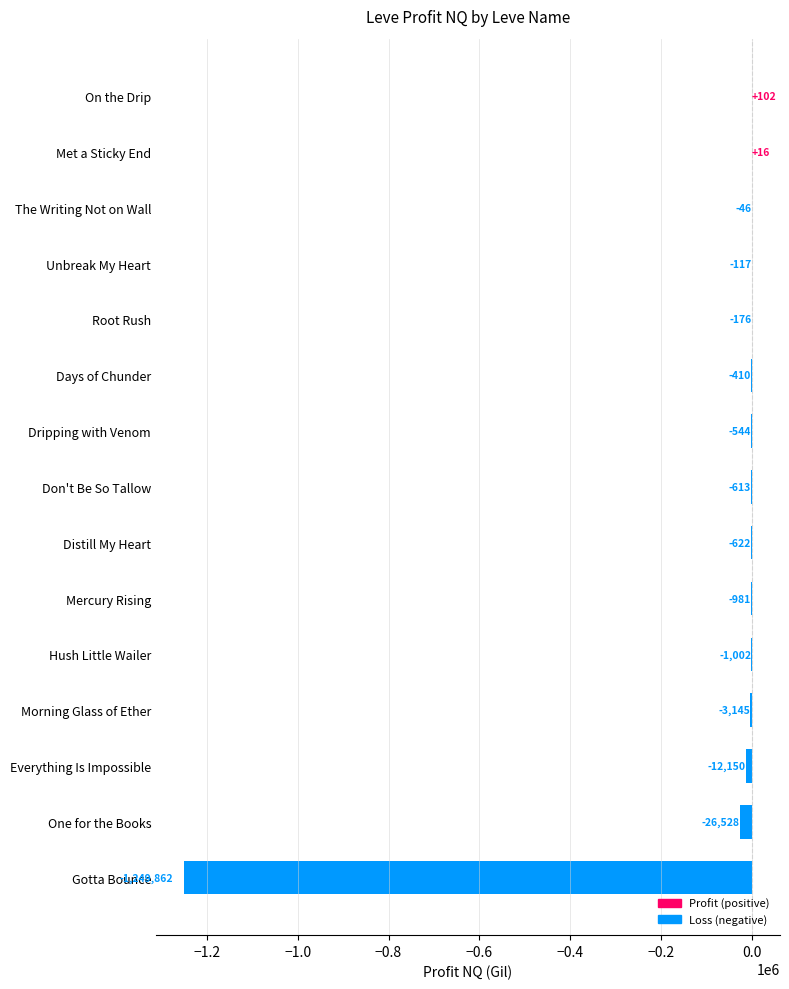

The chart shows a value of -544.0 at Dripping with Venom. True or false?

True